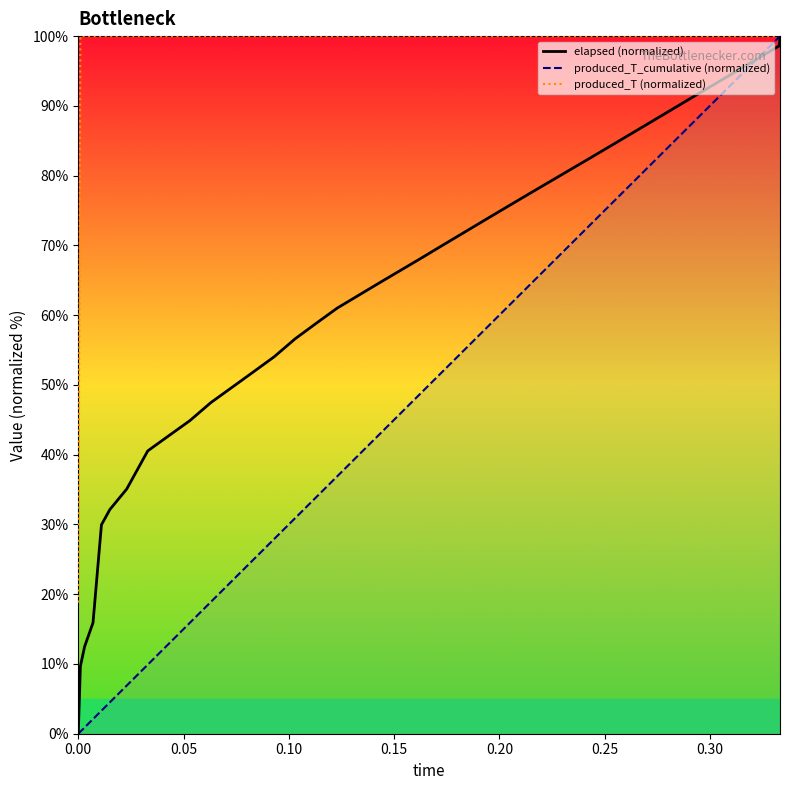

True or false: elapsed (normalized) has more than 1 points higher than both neighbors.

False